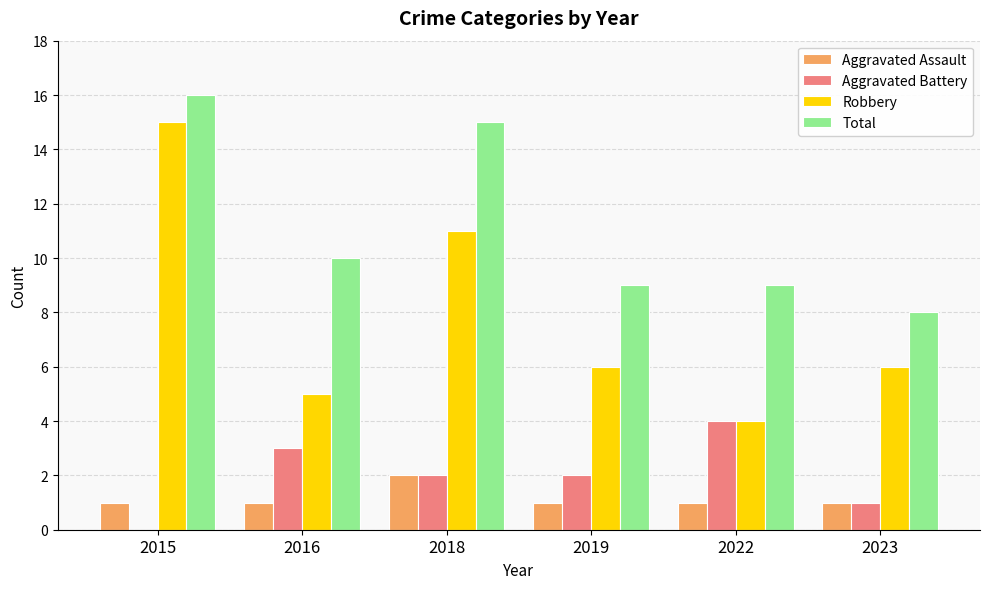

Which category has the highest value in the Total series?

2015